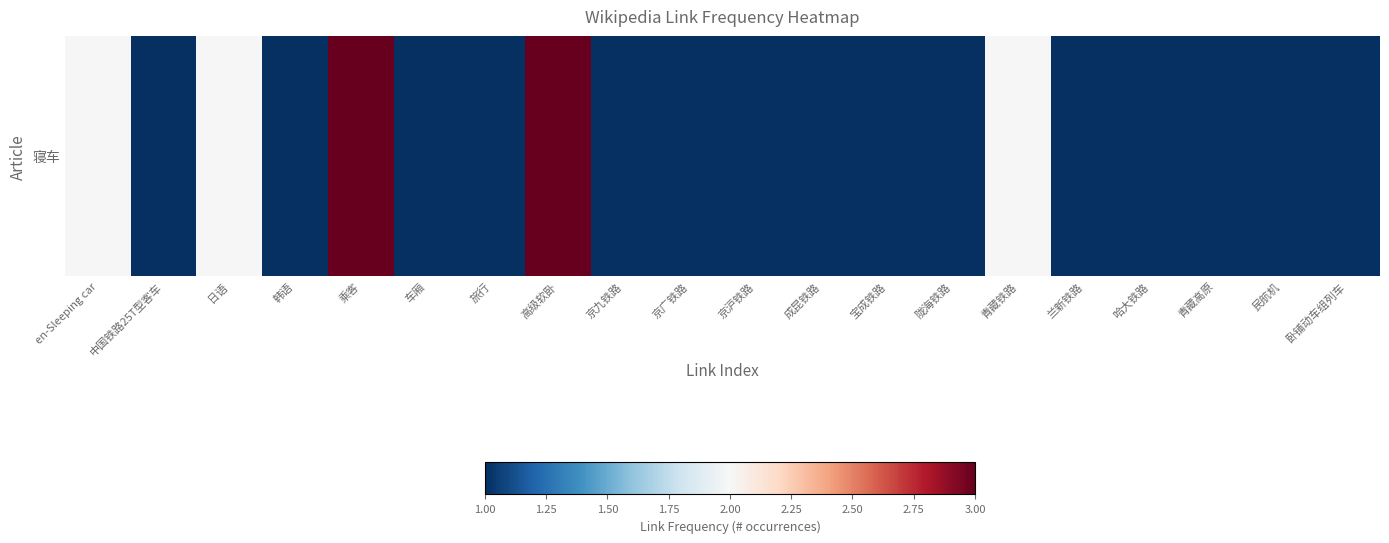

Which has a higher value, 京九铁路 or 中国铁路25T型客车?

京九铁路